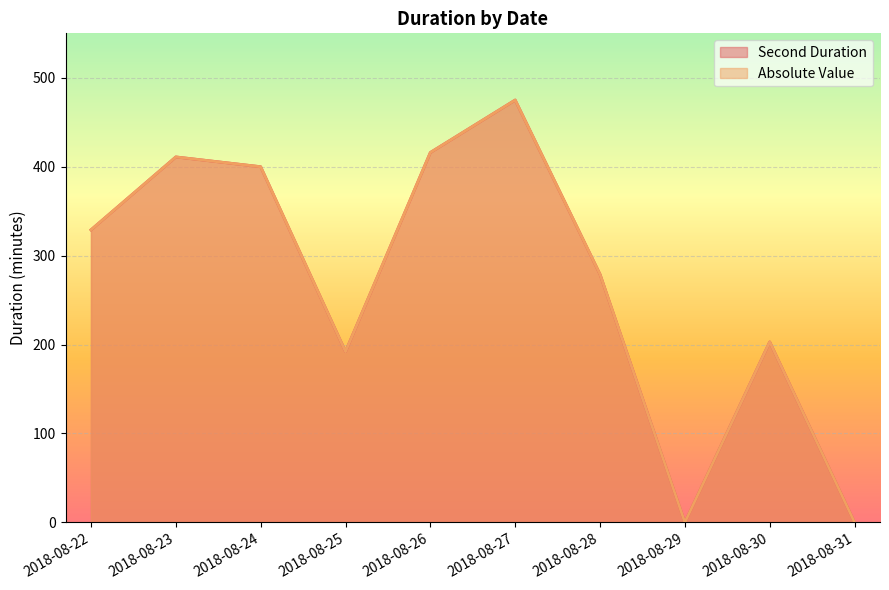

Where does the Absolute Value series first go above 328?

2018-08-22